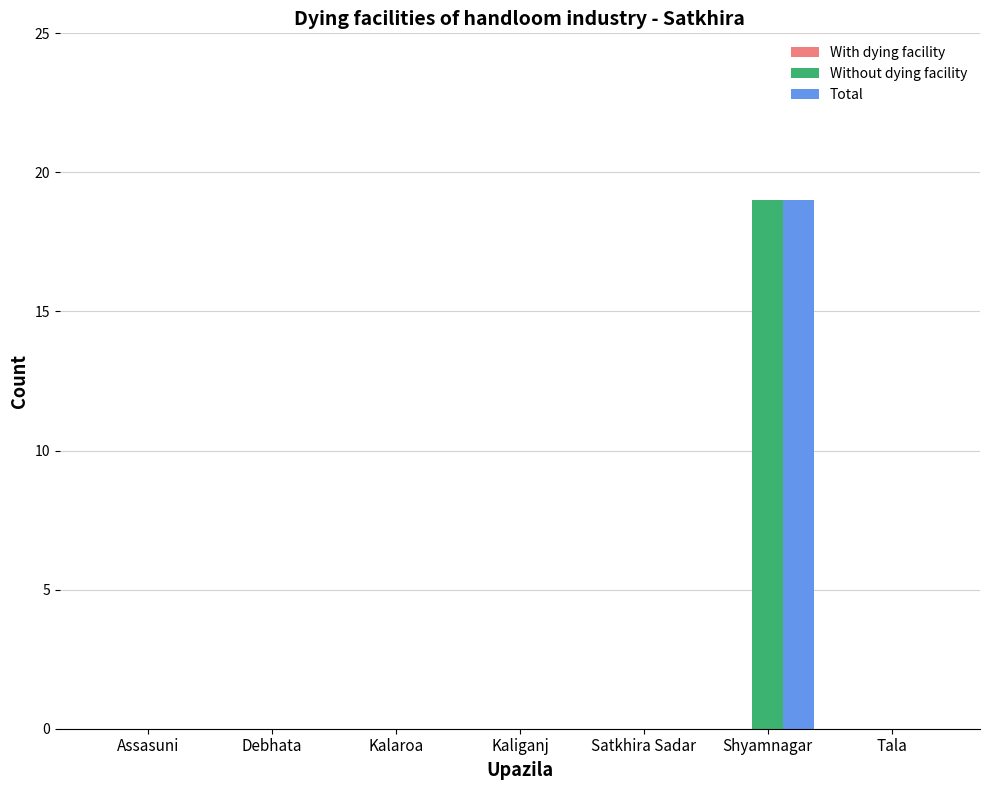

Count the number of data series in this chart.

2